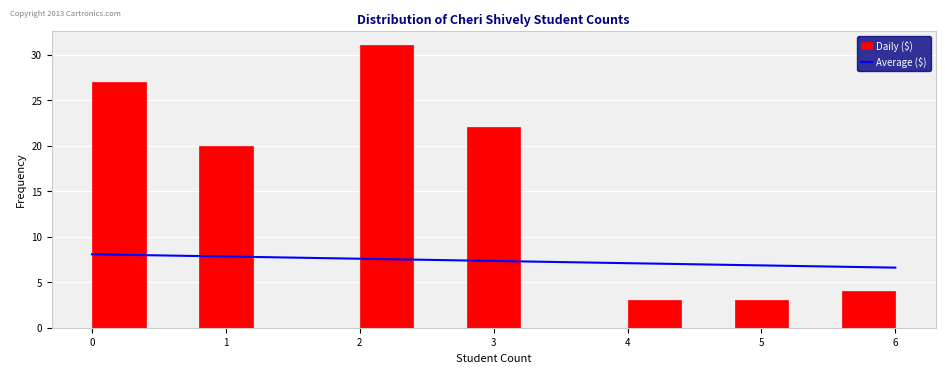

Reading left to right, transcribe this chart: for each bar, give the range it covers on the x-axis and its height. The values are not printed on the chart, so give them approximately, as read against the axis.

0.0 to 0.4: 27
0.4 to 0.8: 0
0.8 to 1.2: 20
1.2 to 1.6: 0
1.6 to 2.0: 0
2.0 to 2.4: 31
2.4 to 2.8: 0
2.8 to 3.2: 22
3.2 to 3.6: 0
3.6 to 4.0: 0
4.0 to 4.4: 3
4.4 to 4.8: 0
4.8 to 5.2: 3
5.2 to 5.6: 0
5.6 to 6.0: 4